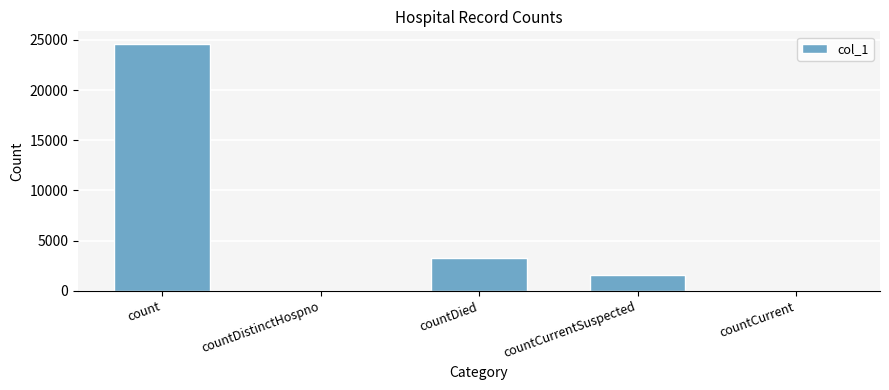

How many categories are shown in the chart?

5